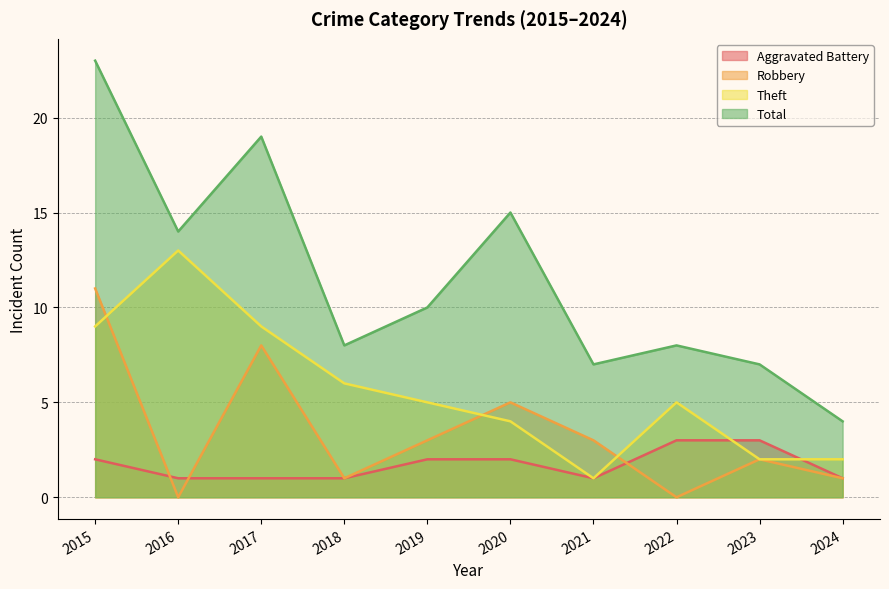

Reading right to left, list all the values displayed in this chart.

Aggravated Battery: 1	3	3	1	2	2	1	1	1	2
Robbery: 1	2	0	3	5	3	1	8	0	11
Theft: 2	2	5	1	4	5	6	9	13	9
Total: 4	7	8	7	15	10	8	19	14	23